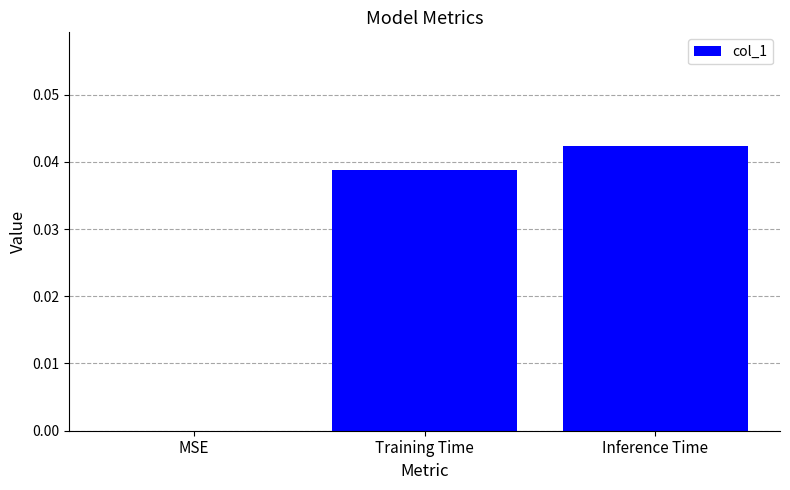

Which category has the highest value across all series?

Inference Time